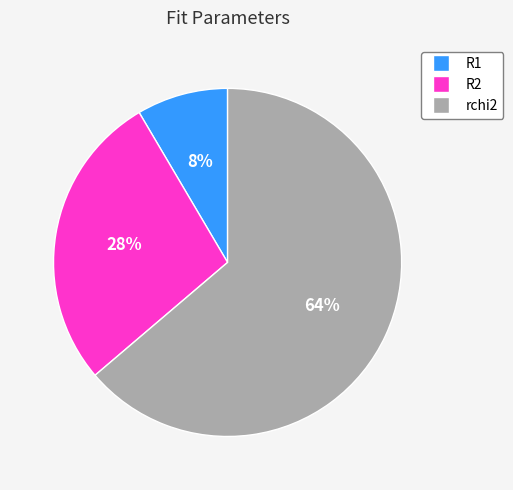

Is it true that R2 is 35% of the pie?

False